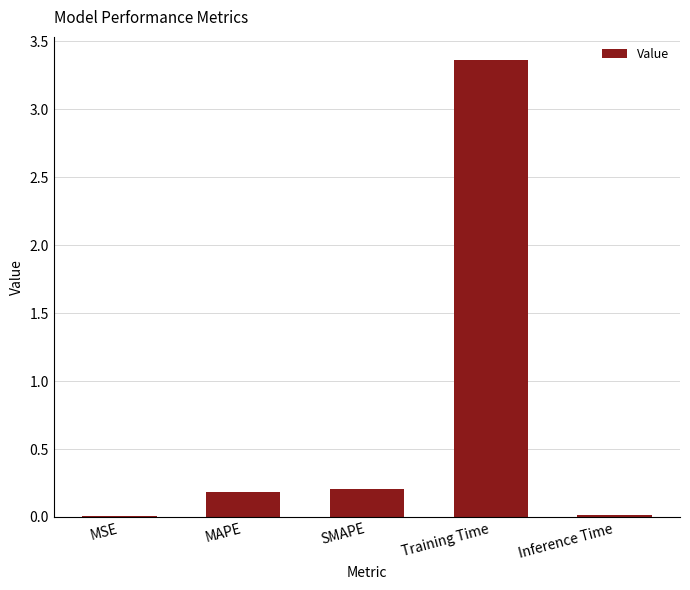

Between Inference Time and MAPE, which is larger?

MAPE